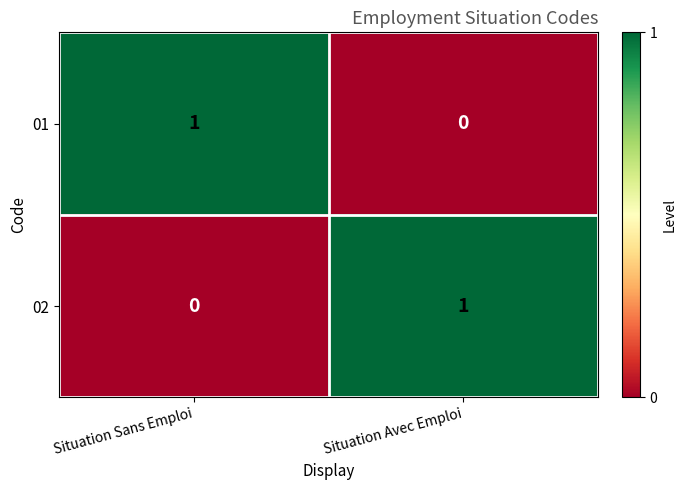

At which label does 02 reach its minimum?

Situation Sans Emploi